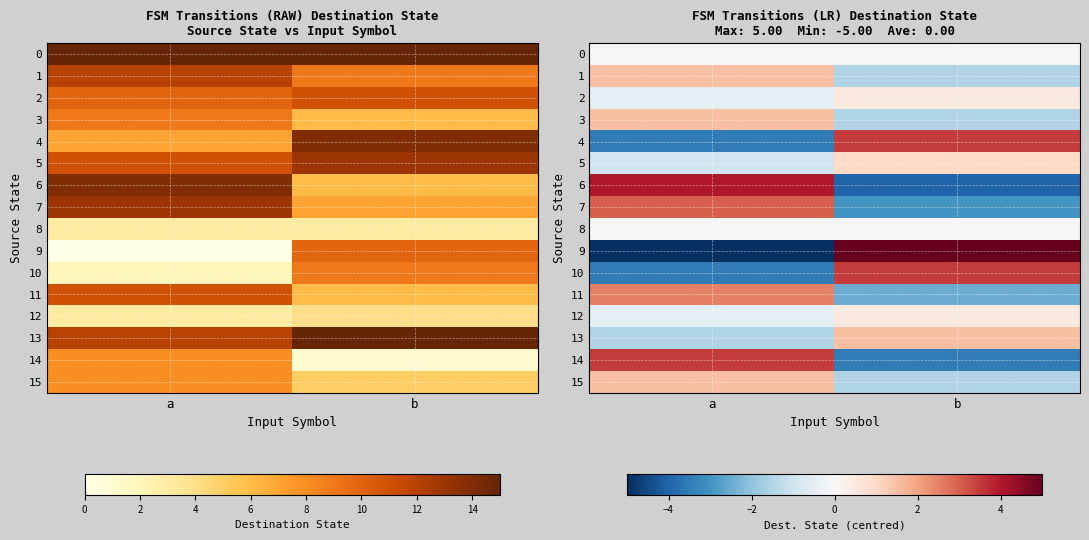

Is the value of 15 at a greater than the value of 7 at a?

No